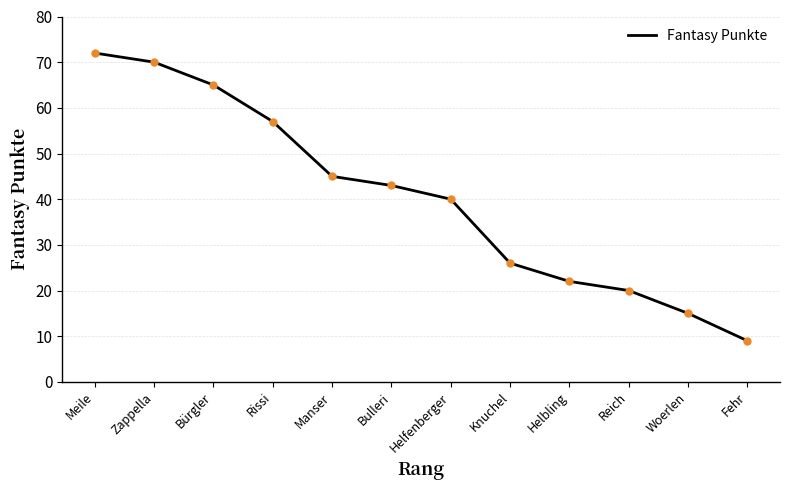

Is this an area chart (filled region under the line)?

No